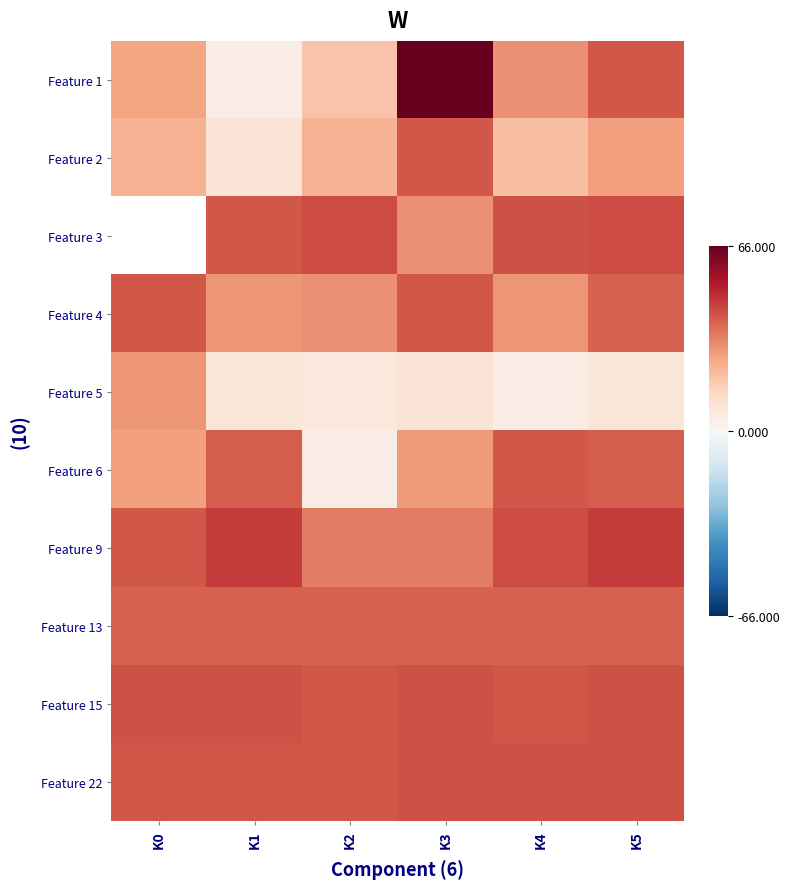

What is the greatest value displayed?

66.0